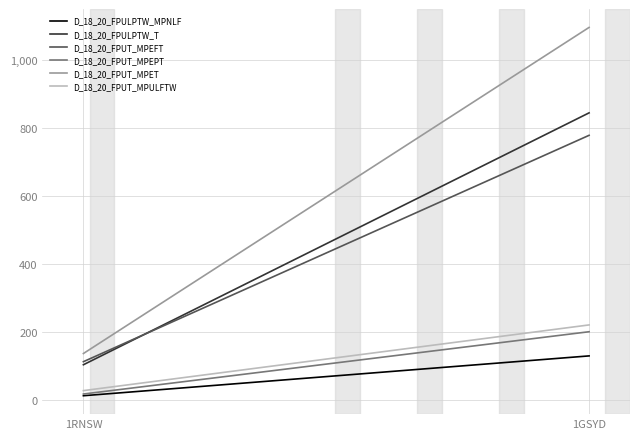

Reading left to right, what are all the values shown in this chart?

D_18_20_FPULPTW_MPNLF: 130	13
D_18_20_FPULPTW_T: 844	104
D_18_20_FPUT_MPEFT: 778	113
D_18_20_FPUT_MPEPT: 201	18
D_18_20_FPUT_MPET: 1095	137
D_18_20_FPUT_MPULFTW: 221	28